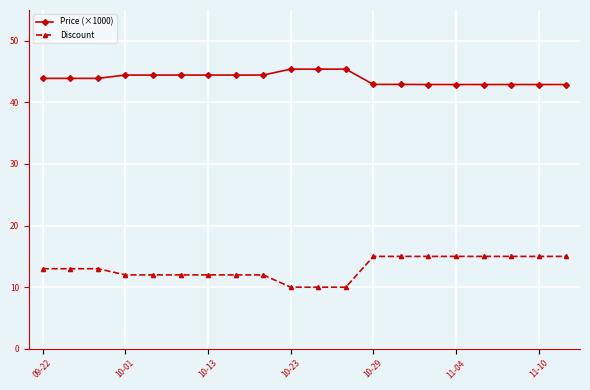

Which series has the largest total across all categories?

Price (×1000)